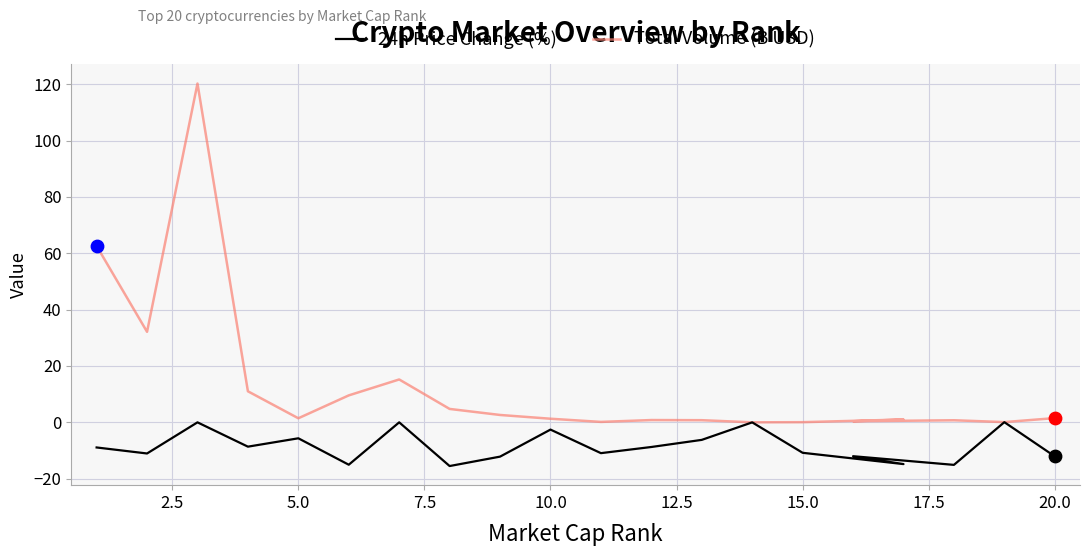

Is the value of 24h Price Change (%) at 10.0 greater than the value of Total Volume (B USD) at 13?

No